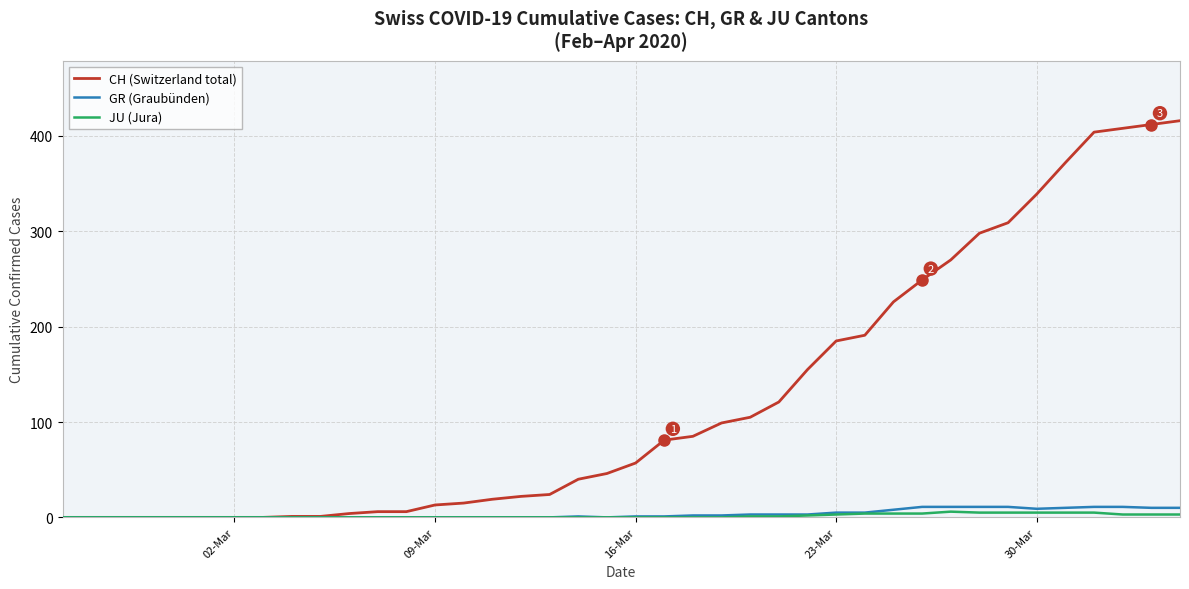

Which series has the widest spread of values?

CH (Switzerland total)